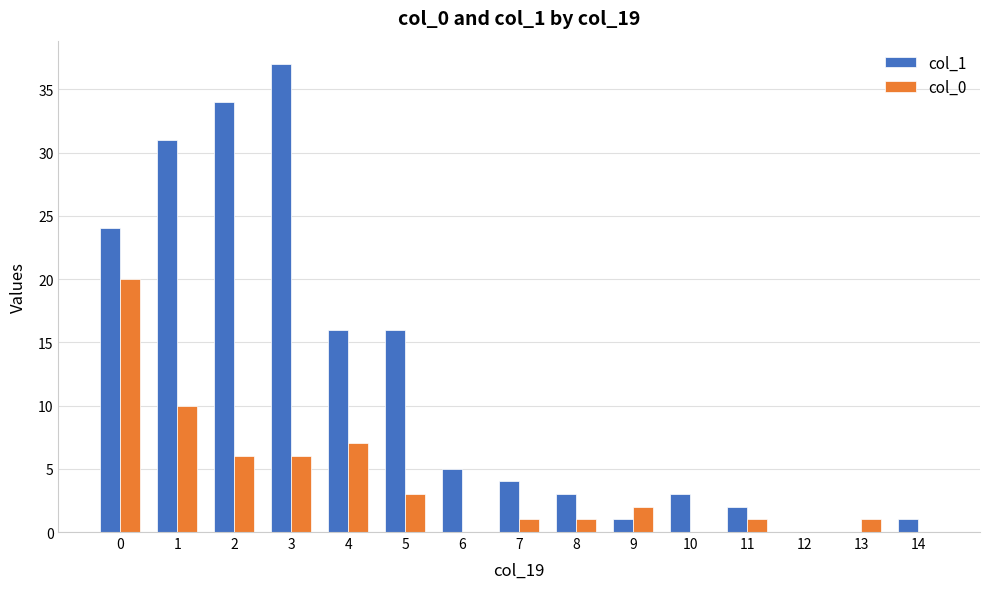

Which series changed the most between 3 and 6?

col_1